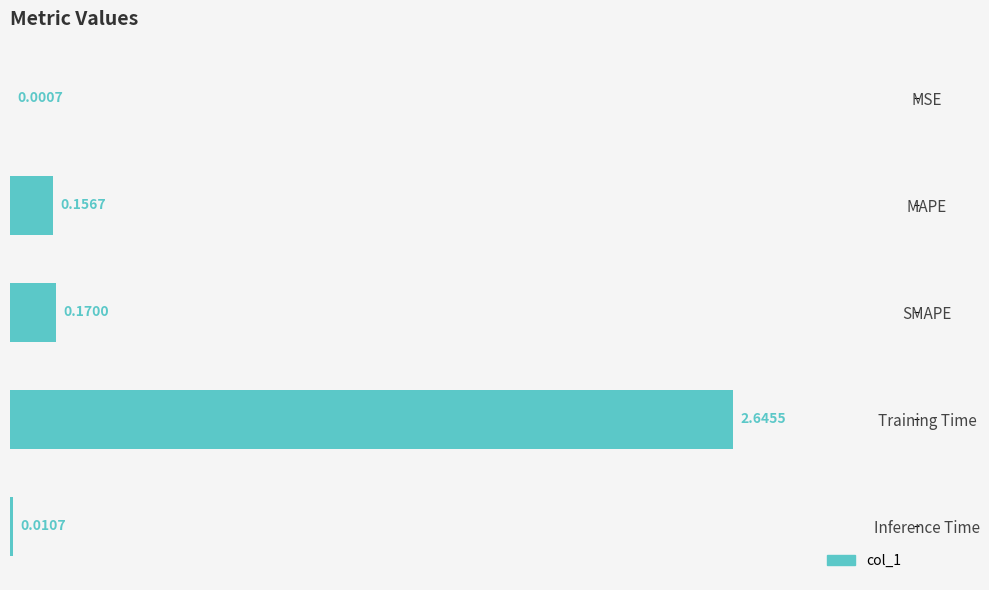

What is the change in value from Training Time to Inference Time?

-2.6